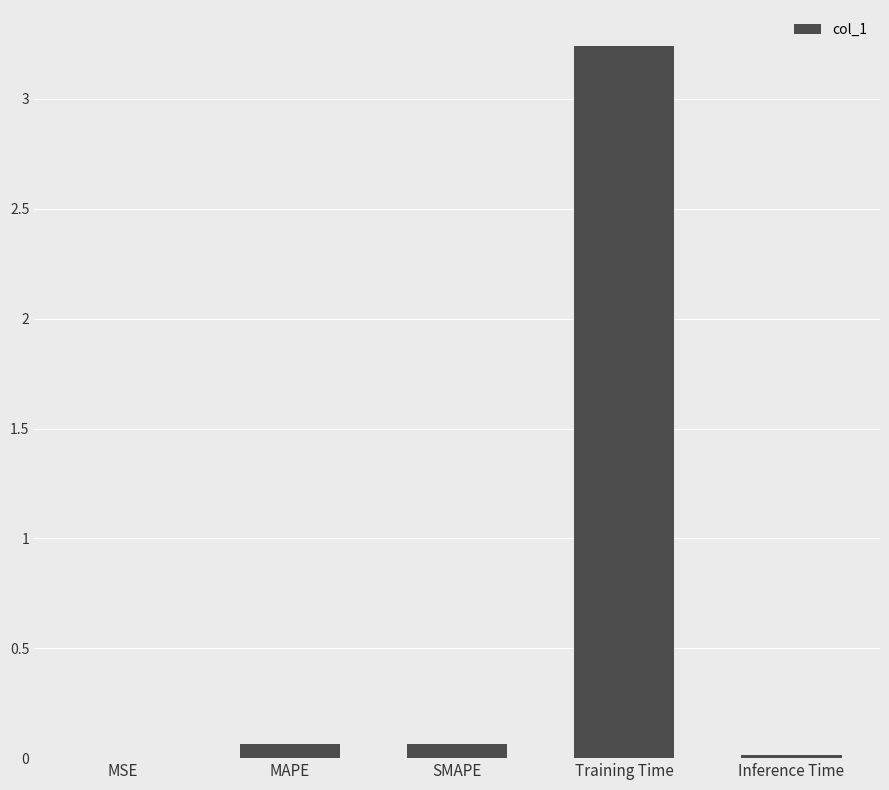

The chart shows a value of 0.1 at MAPE. True or false?

True